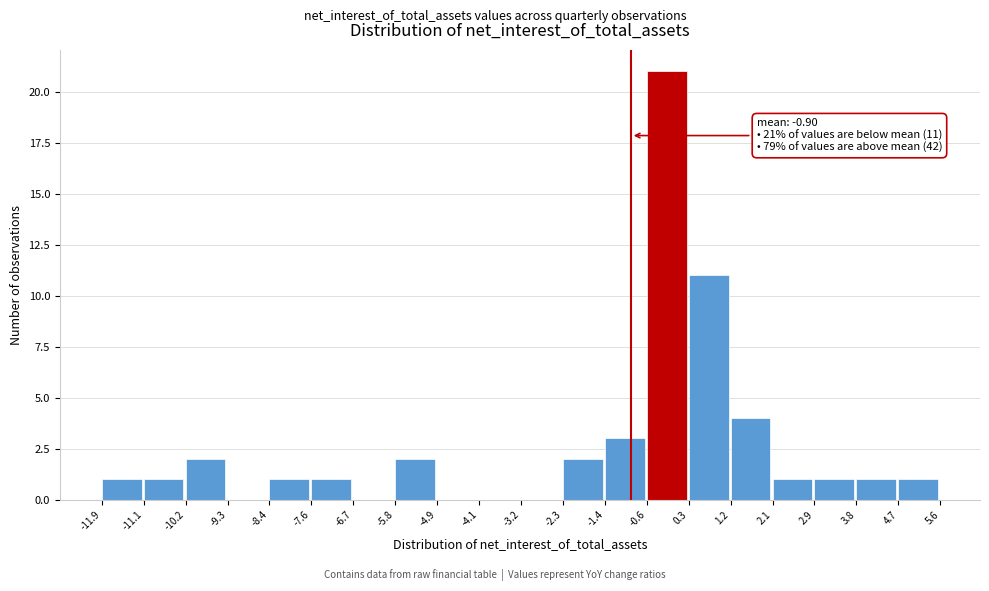

Over which range of the x-axis is the bar tallest?

-0.6 to 0.3